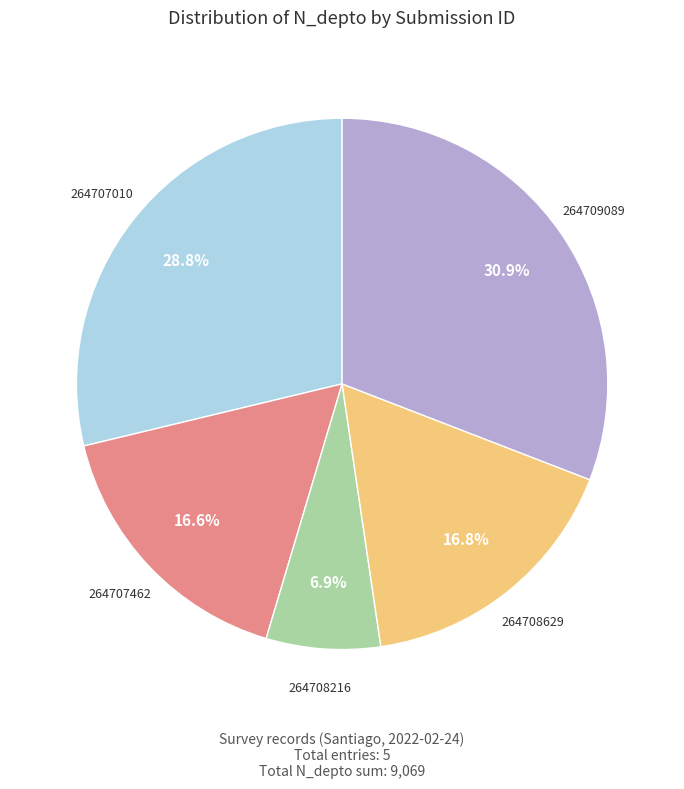

Is there any slice that represents more than half of the pie?

No